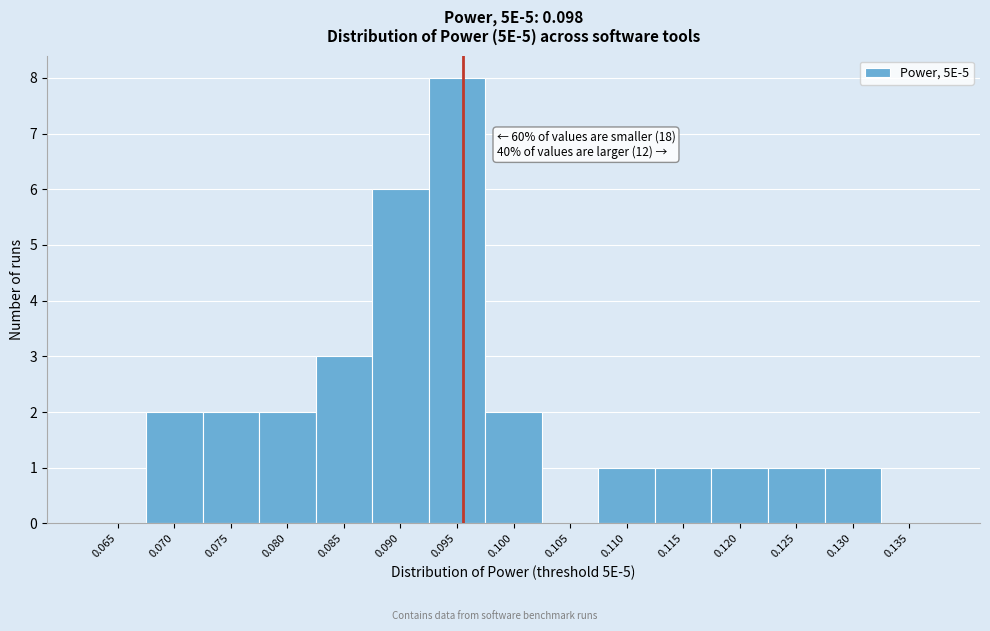

Reading left to right, transcribe all the data shown in this chart.

0.065=0	0.070=2	0.075=2	0.080=2	0.085=3	0.090=6	0.095=8	0.100=2	0.105=0	0.110=1	0.115=1	0.120=1	0.125=1	0.130=1	0.135=0